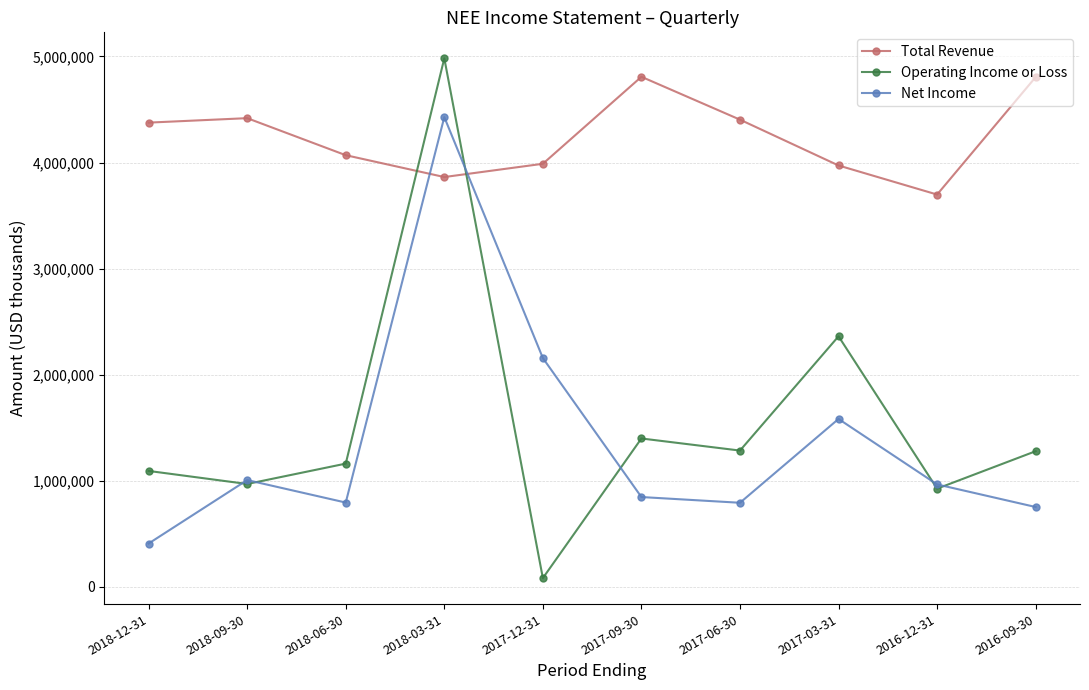

Which label corresponds to the largest value in the chart?

2018-03-31